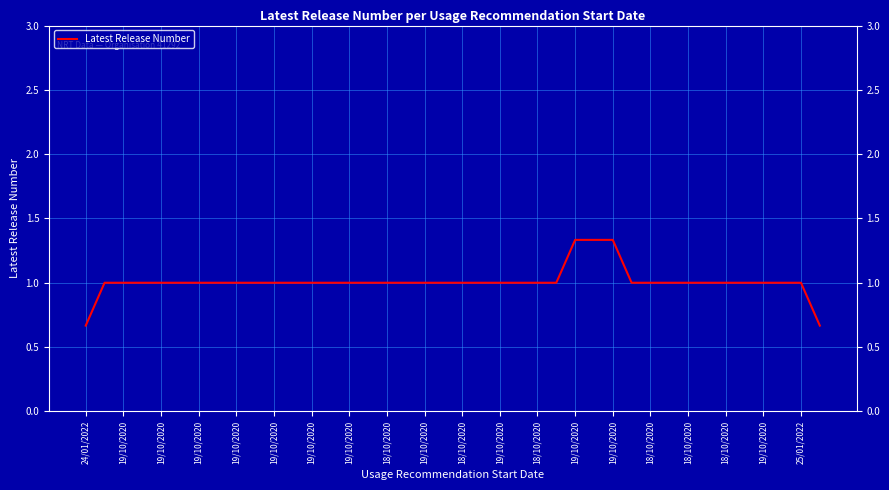

How many lines are shown in the chart?

1